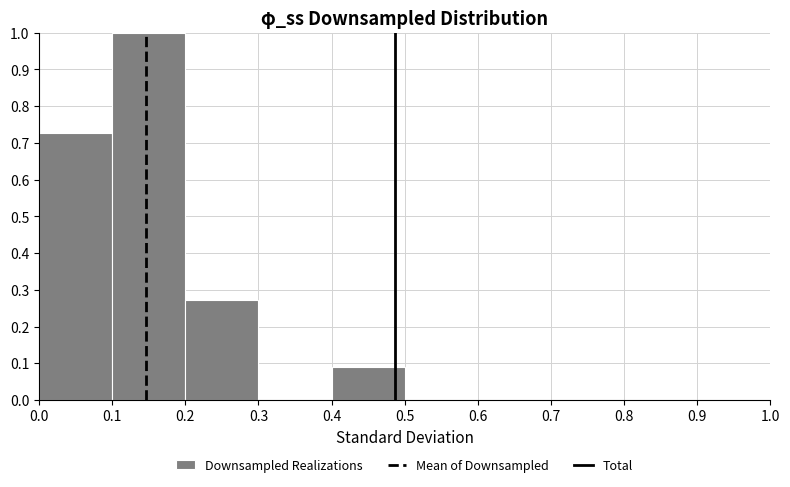

Over which range of the x-axis is the bar tallest?

0.1 to 0.2